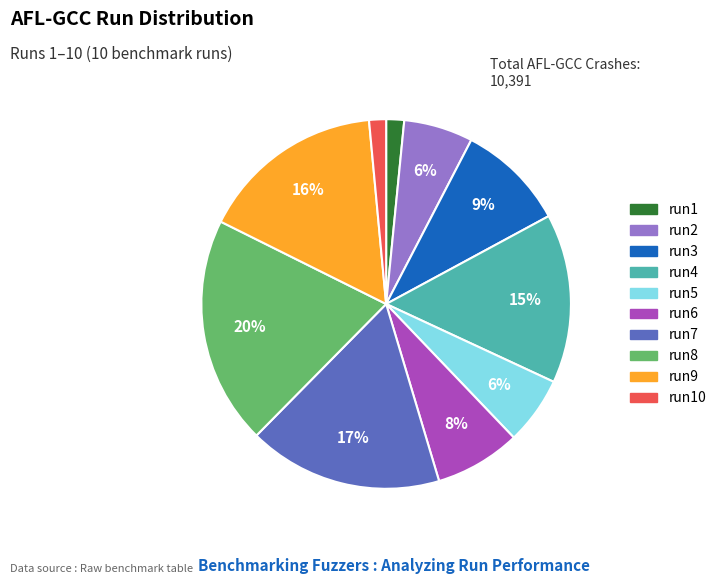

Is there a majority slice in this chart?

No